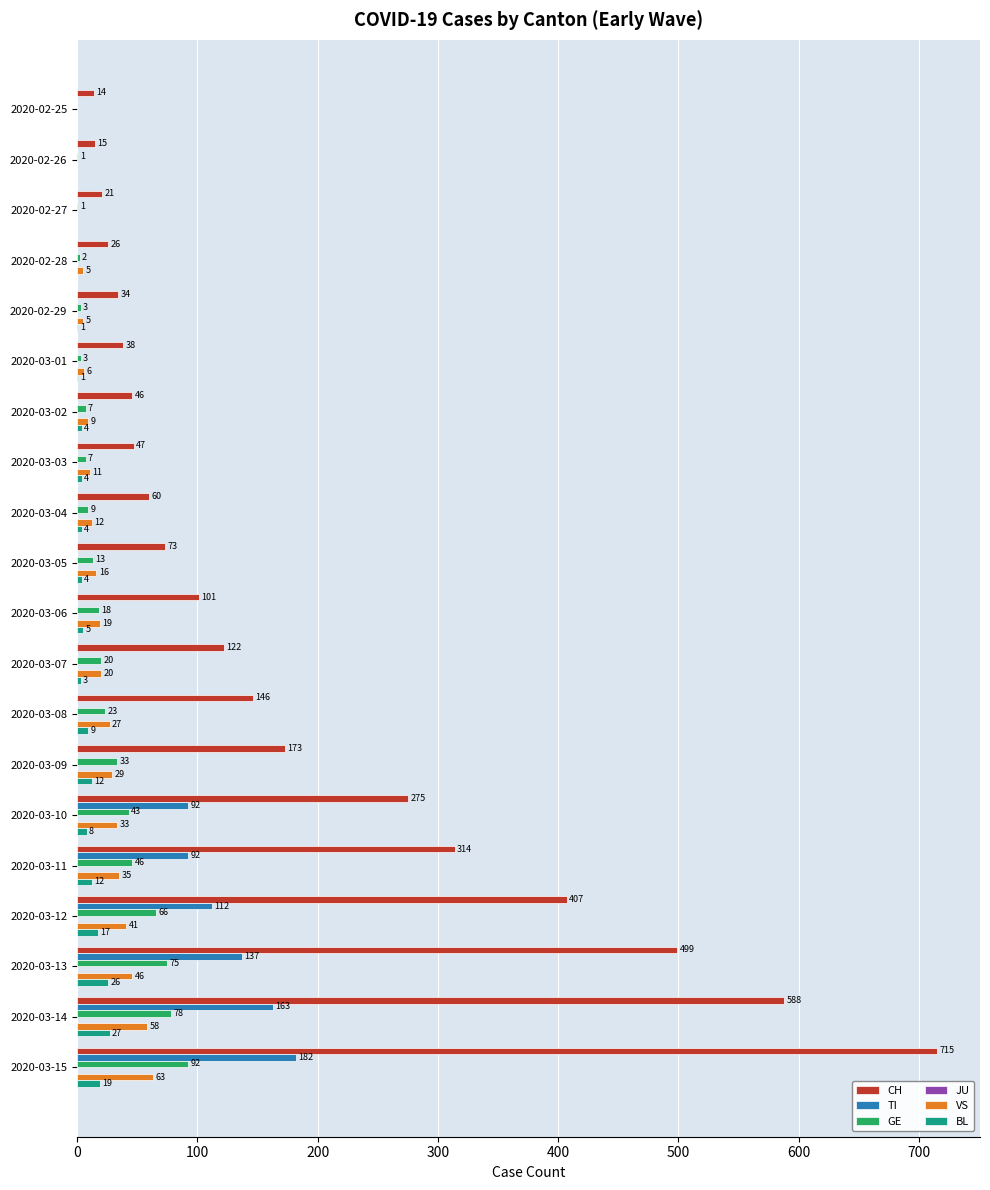

How many TI values are between 0 and 92?

16